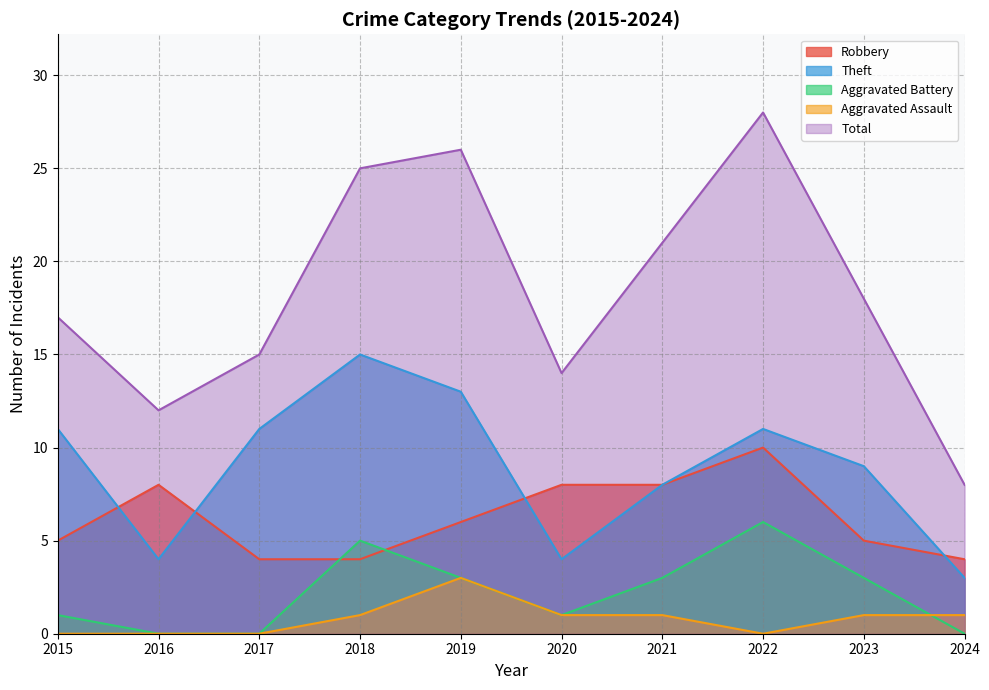

True or false: Total and Aggravated Assault cross at least once.

False